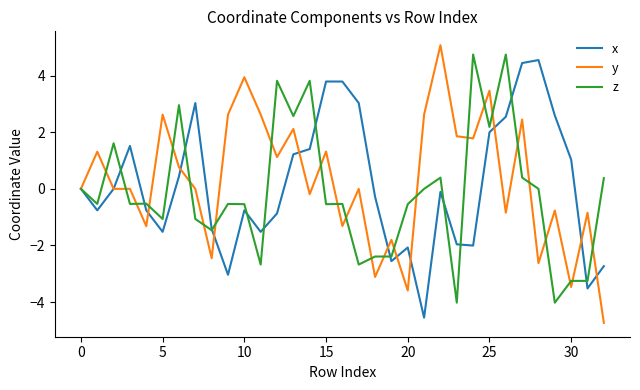

Does the chart display data point markers on the line(s)?

No